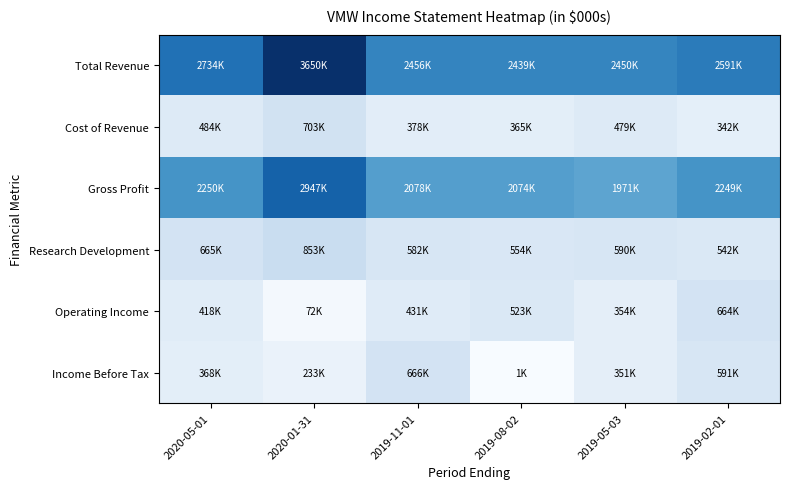

Rank the series by their maximum value, from lowest to highest.

Operating Income, Income Before Tax, Cost of Revenue, Research Development, Gross Profit, Total Revenue